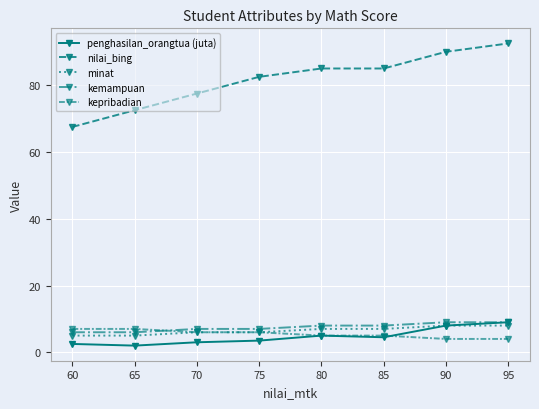

How many lines are shown in the chart?

5